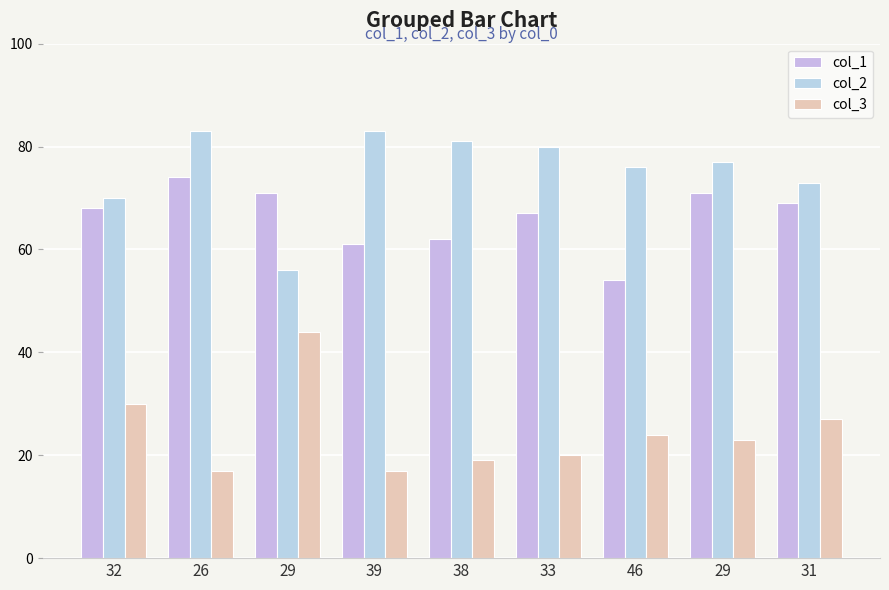

What is the total value across all series at 38?

162